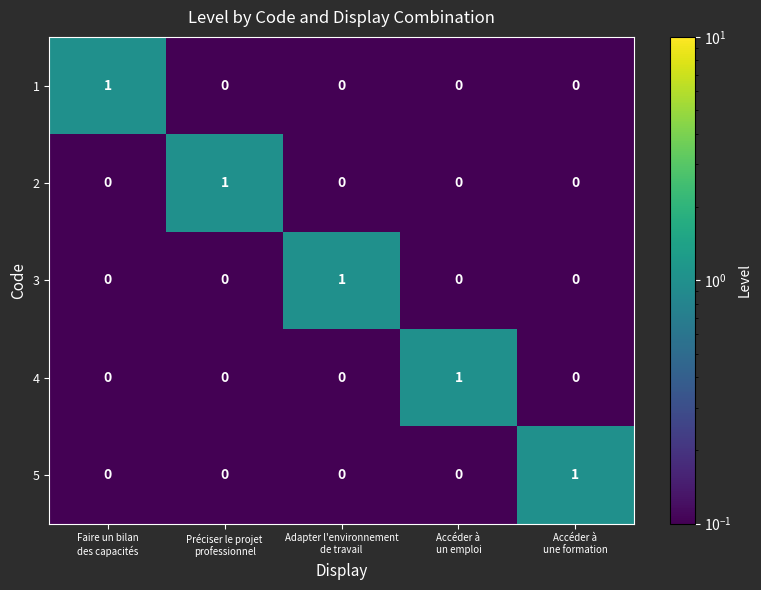

Count the 2 values in the range 0 to 1.

5